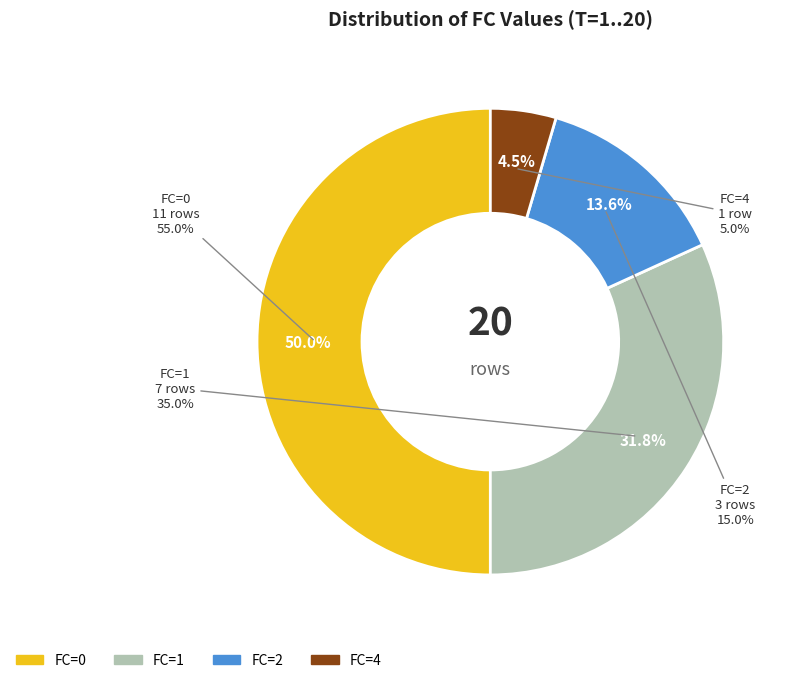

To the nearest percent, what is the difference between the FC=0 and FC=1 slice percentages?

18%